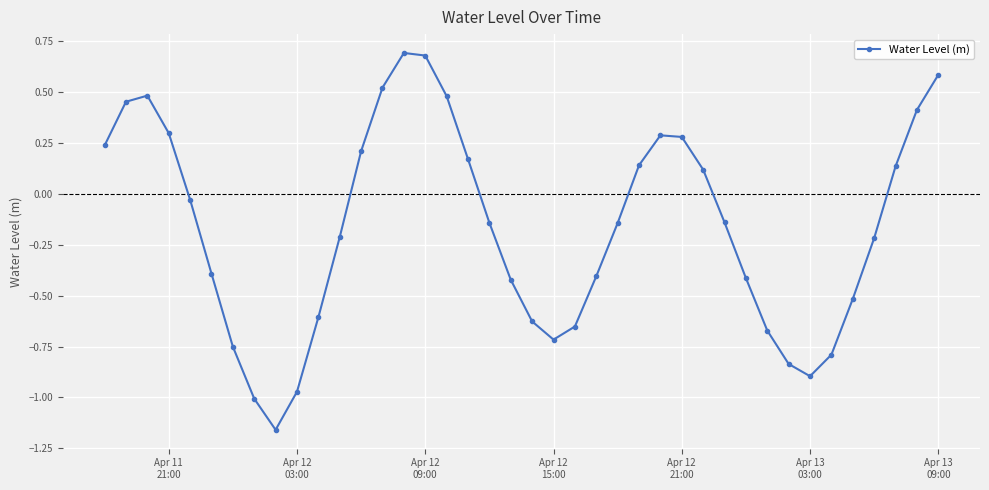

True or false: there are more than 2 points higher than both neighbors.

True